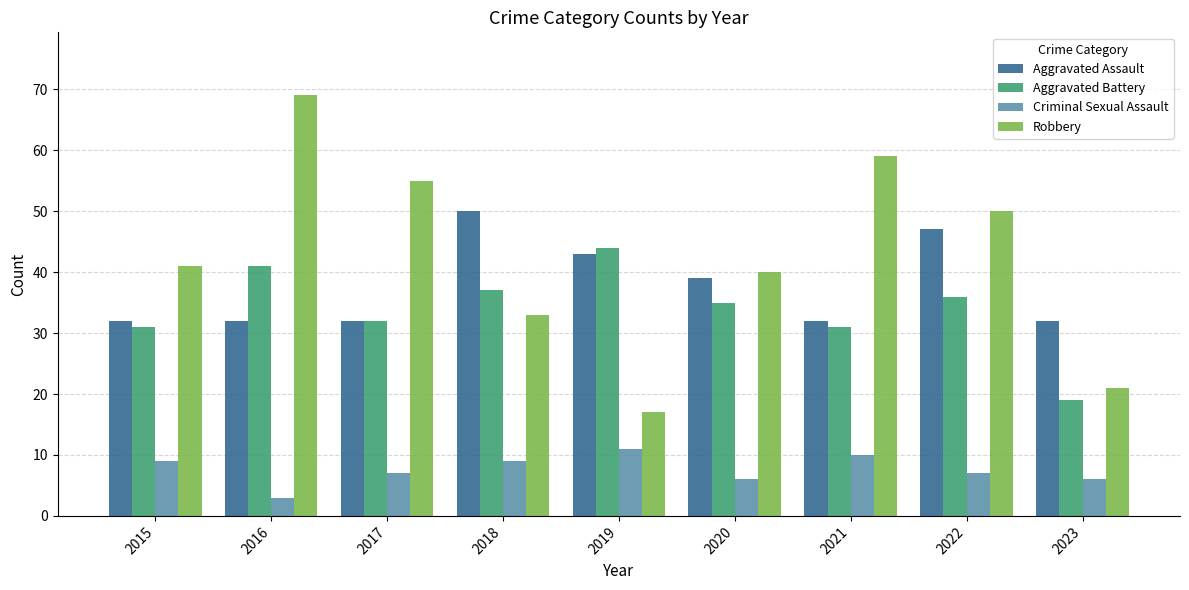

What is the sum of all Robbery values?

385